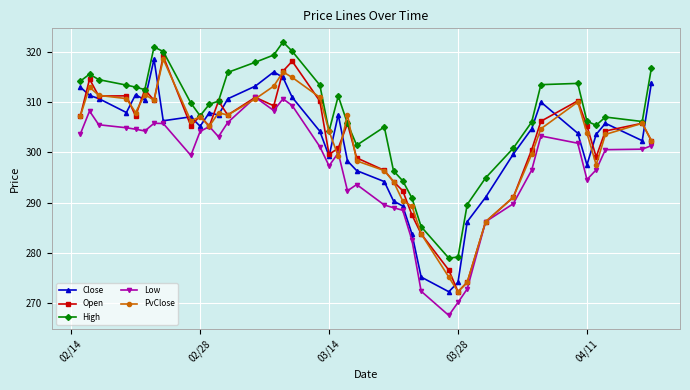

What is the maximum value for Close?

318.5